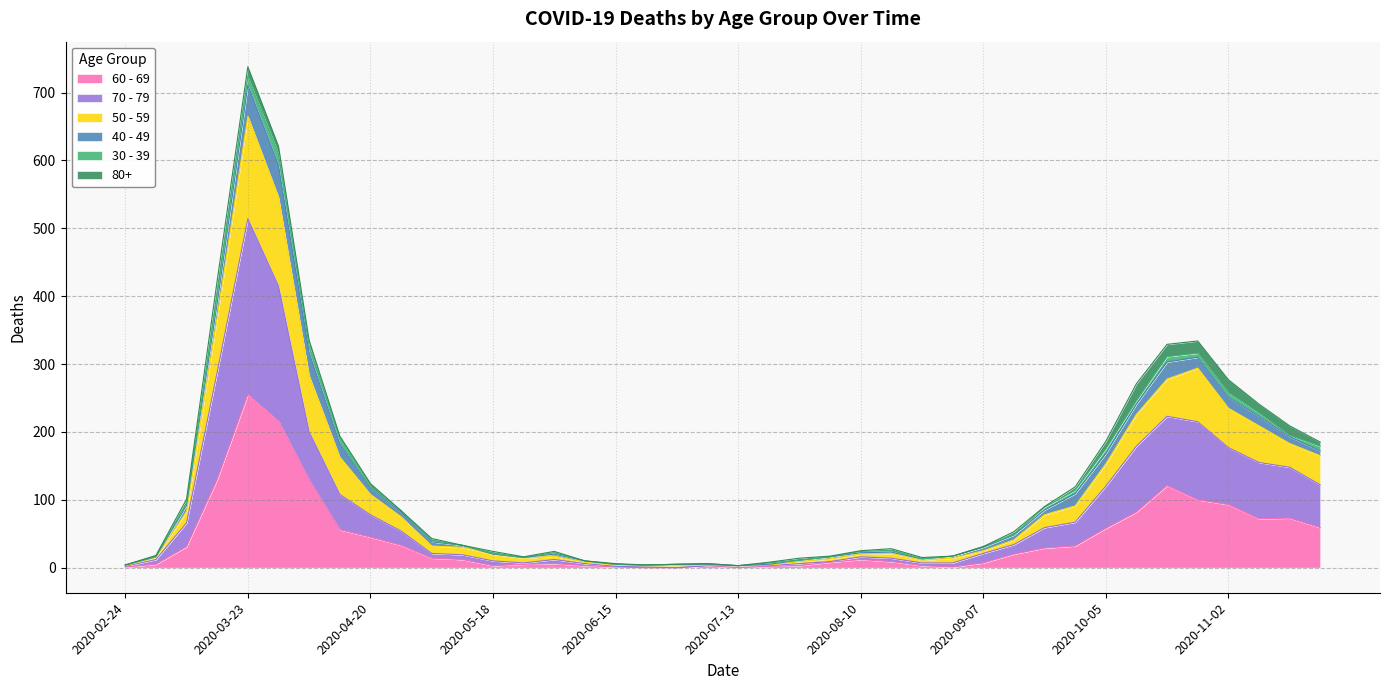

Is it true that 60 - 69 equals 2 at 2020-07-20?

True